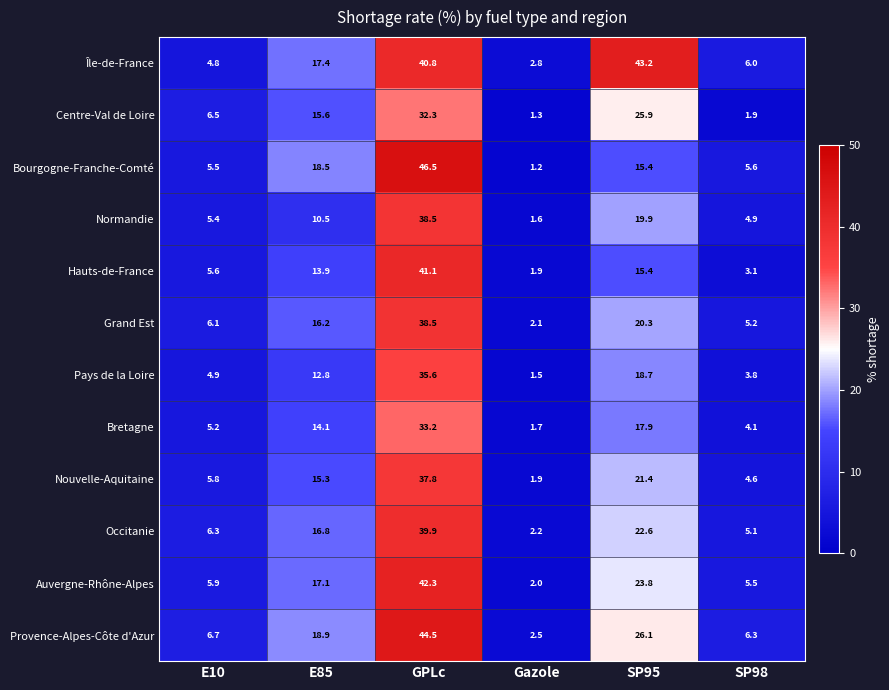

How many categories are shown in the chart?

6